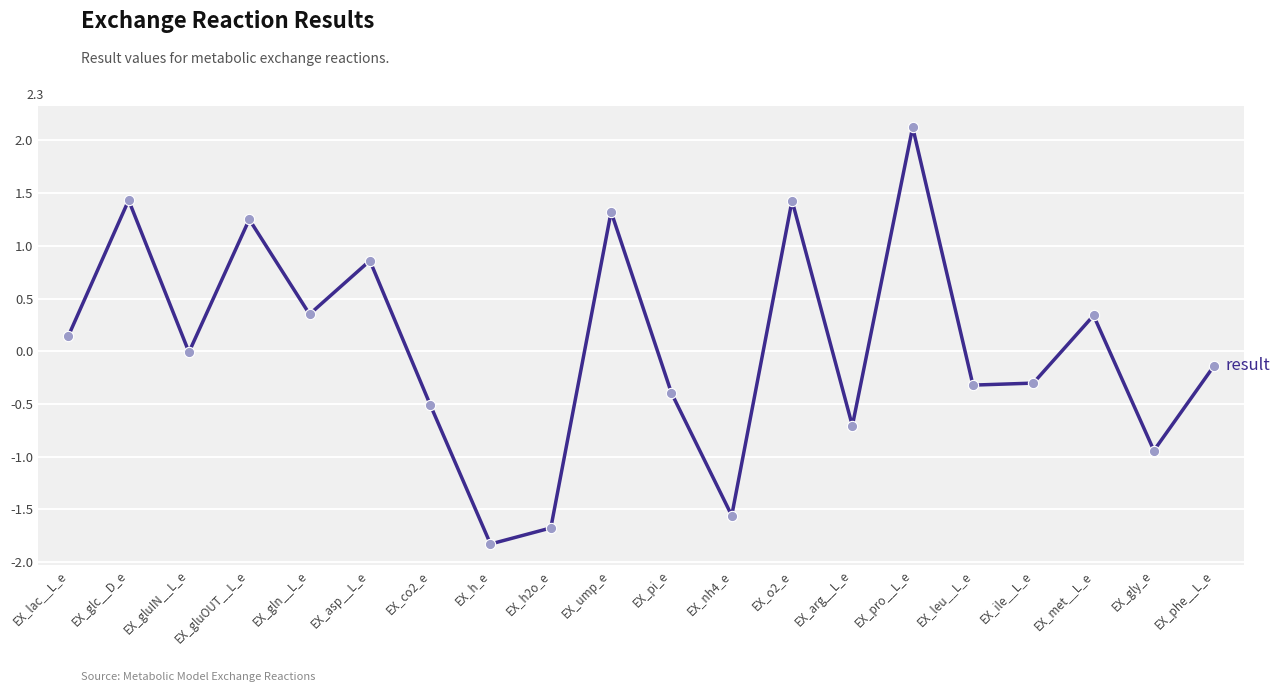

Which has a higher value, EX_gluOUT__L_e or EX_nh4_e?

EX_gluOUT__L_e